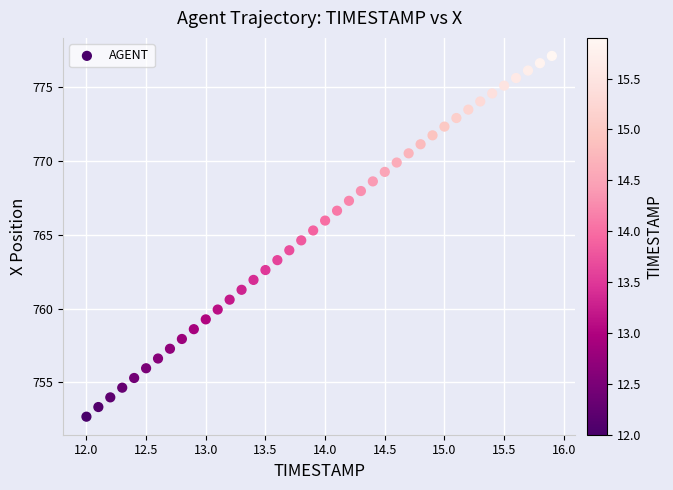

What is the range of Y values (max minus min)?

24.4